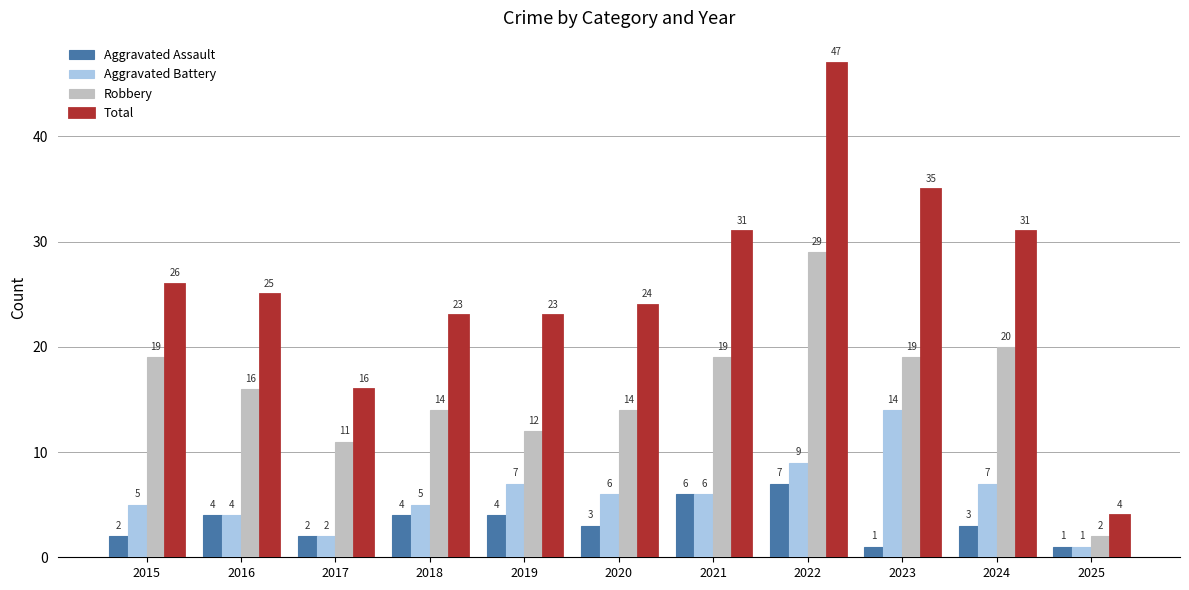

What is the difference between the second highest and second lowest values in the Total series?

19